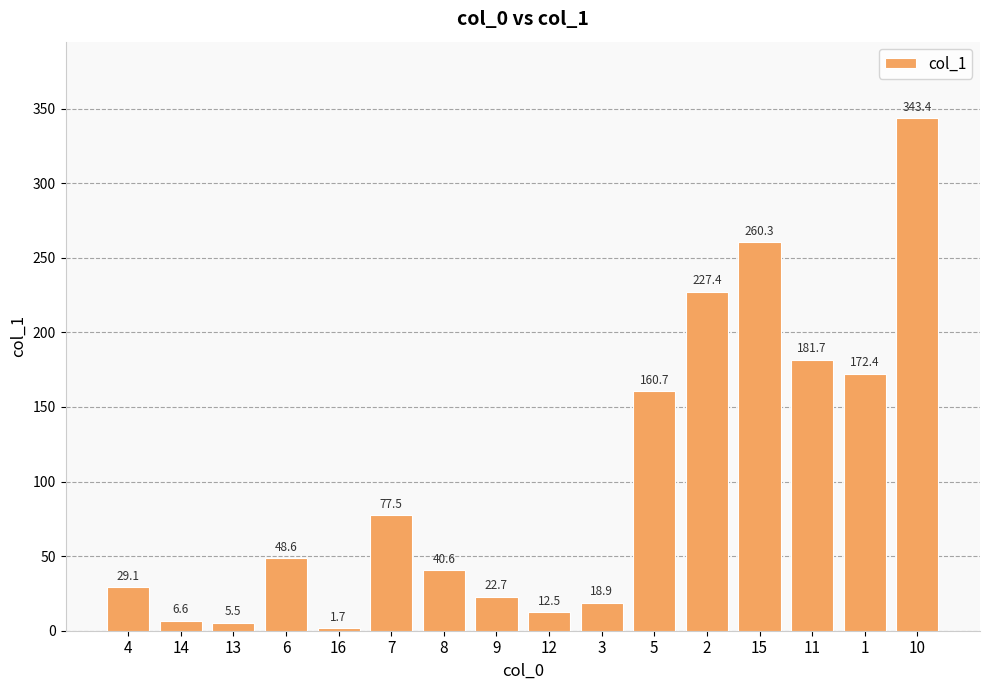

List the labels in order of value, largest first.

10, 15, 2, 11, 1, 5, 7, 6, 8, 4, 9, 3, 12, 14, 13, 16